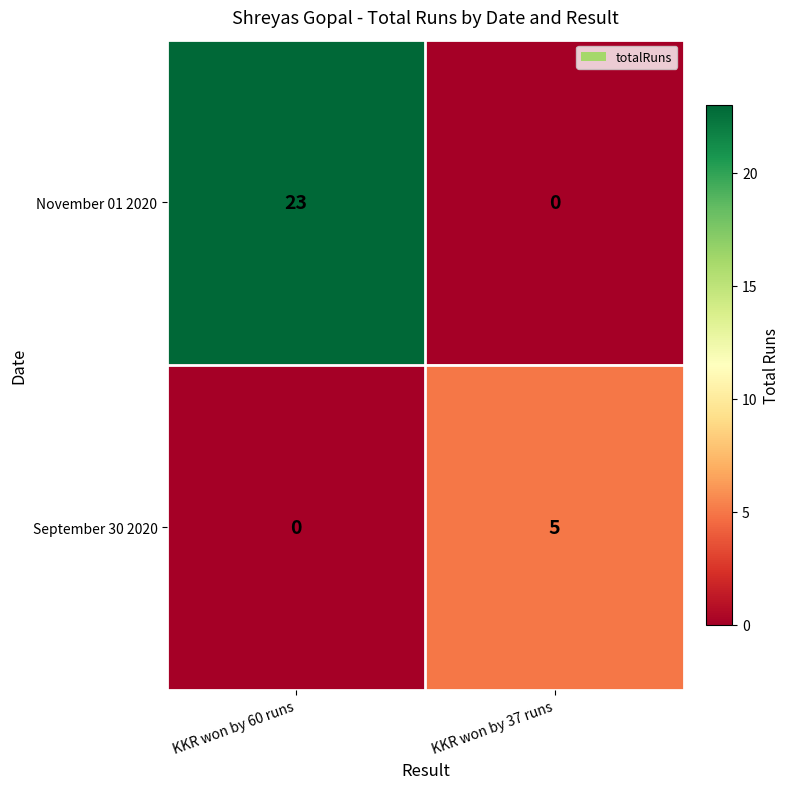

At how many categories does at least one series exceed 16?

1